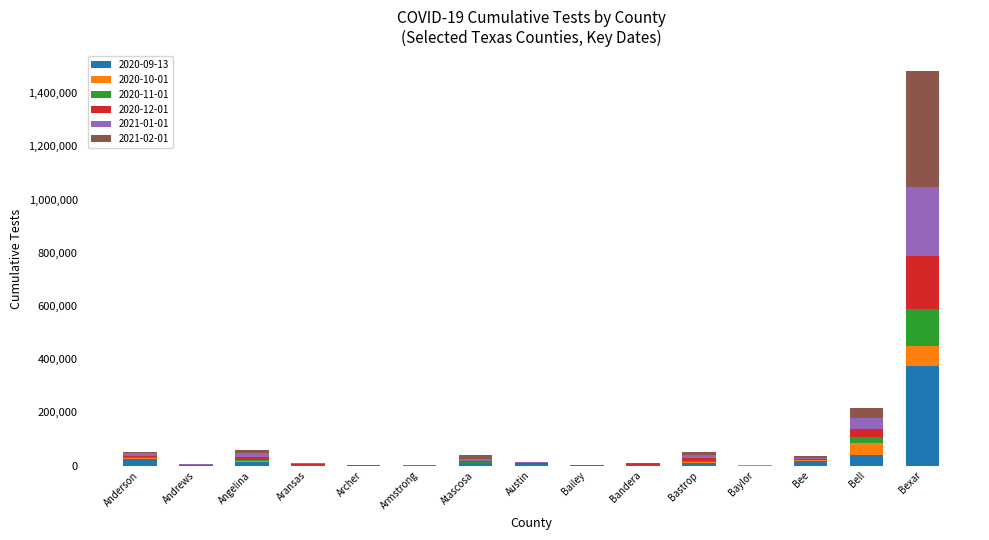

Where does the 2020-09-13 series first go above 5020?

Anderson